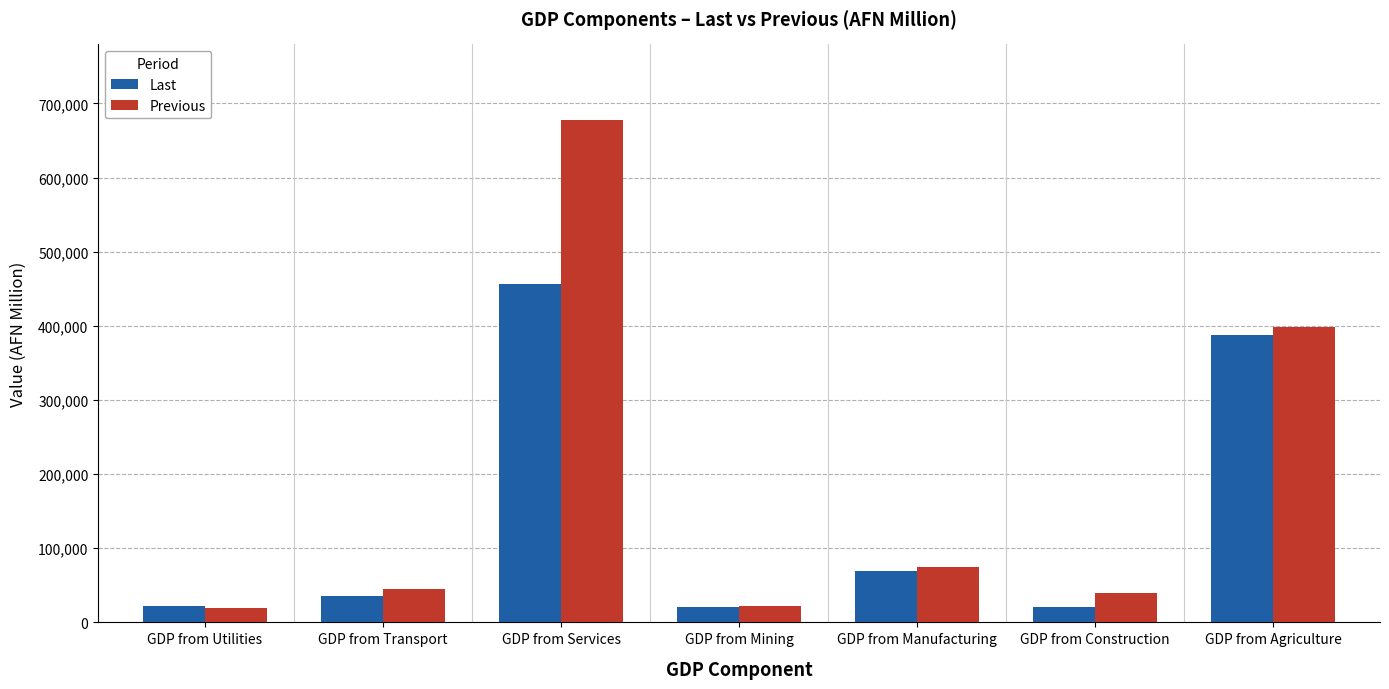

What is the maximum value for Previous?

678007.1